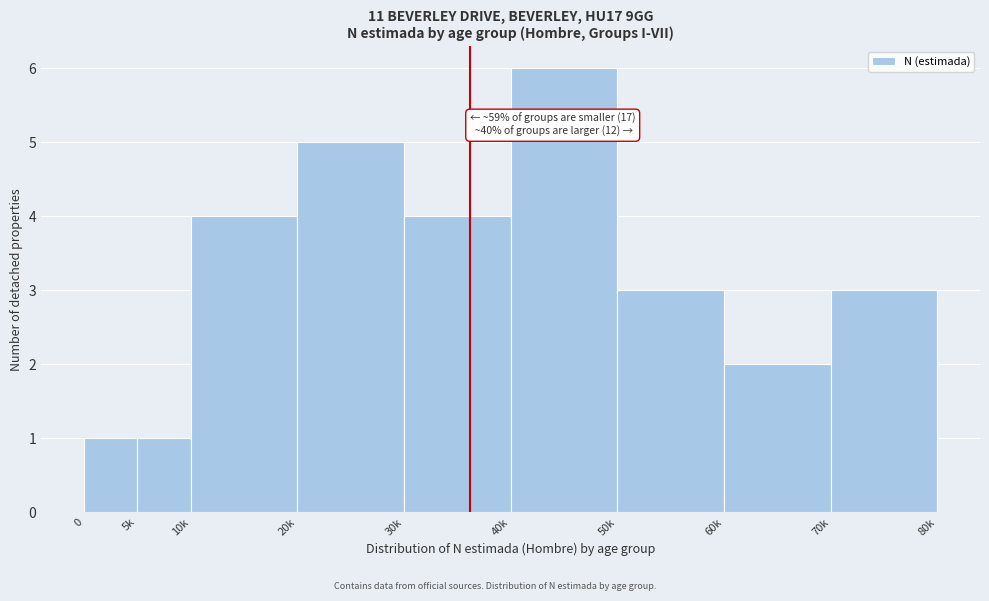

Reading left to right, what are all the values shown in this chart?

1	1	4	5	4	6	3	2	3